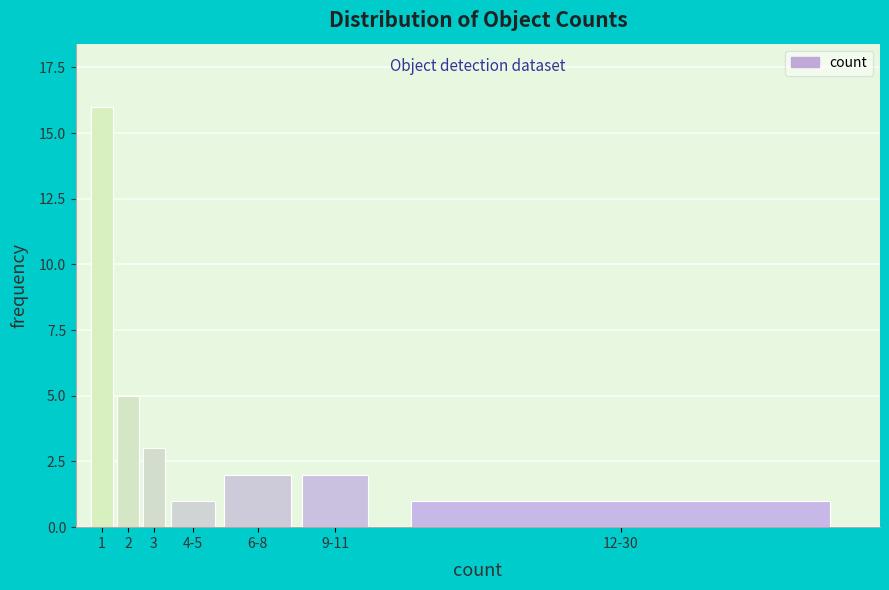

Reading left to right, what are all the values shown in this chart?

16	5	3	1	2	2	1